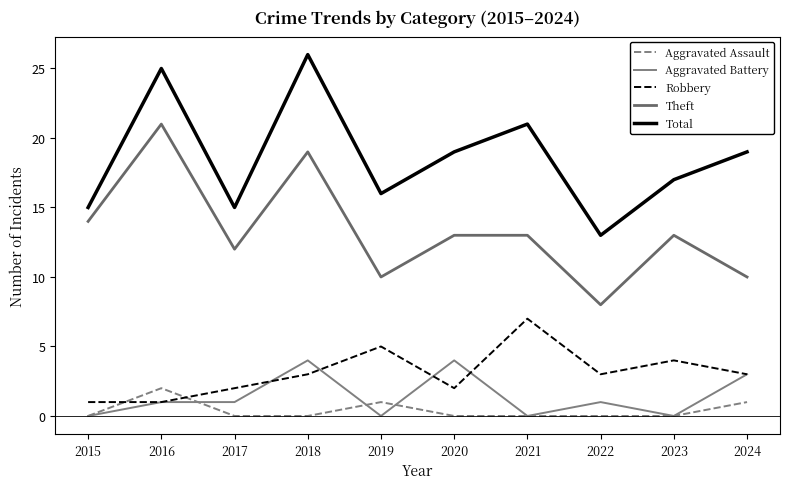

Which series has the largest total across all categories?

Total